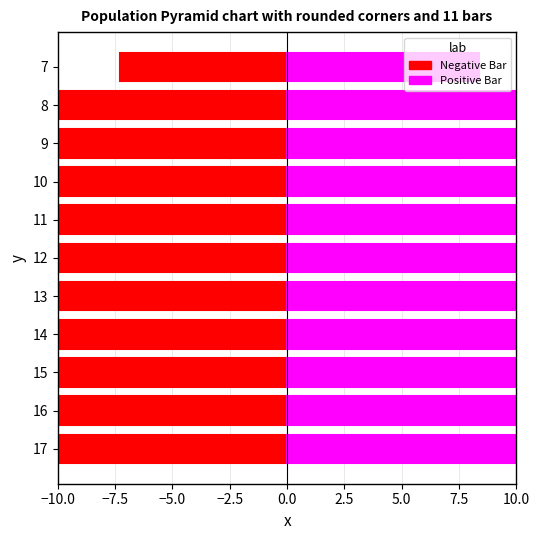

Which series changed the most between 16 and 9?

Negative Bar